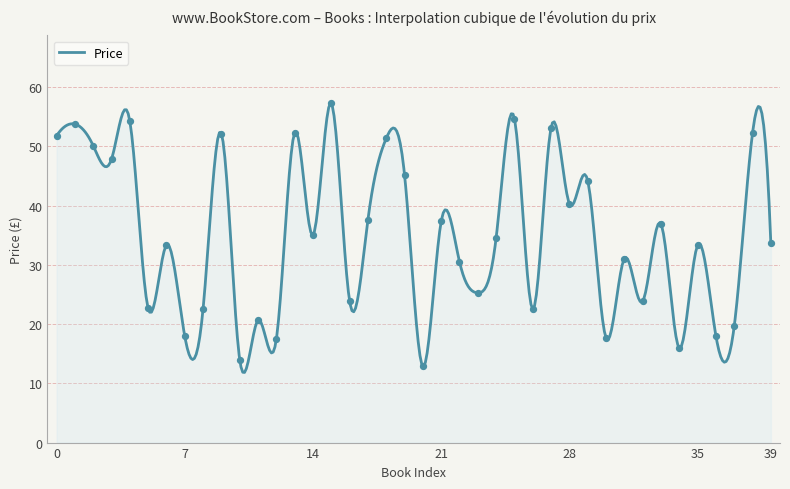

What is the change in value from 11 to 20?

-7.8